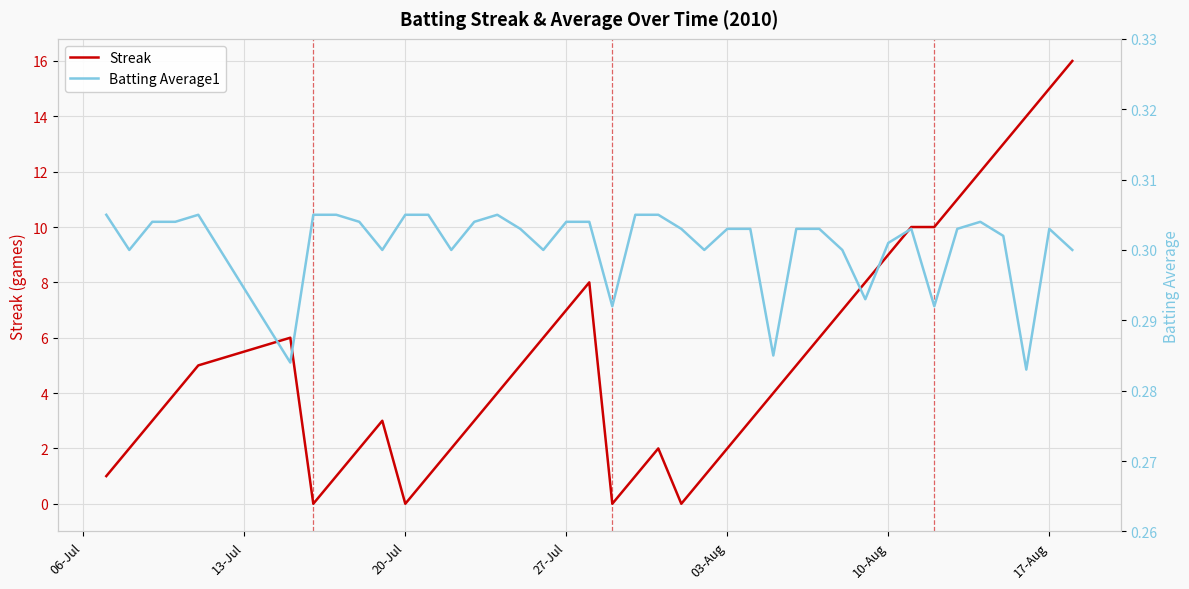

True or false: Batting Average1 has more than 1 points higher than both neighbors.

True